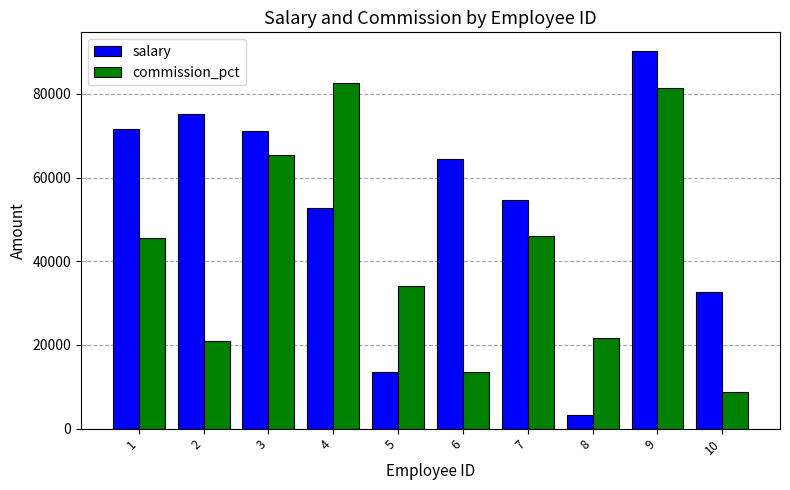

What is the difference between the highest and lowest values at 1?

26233